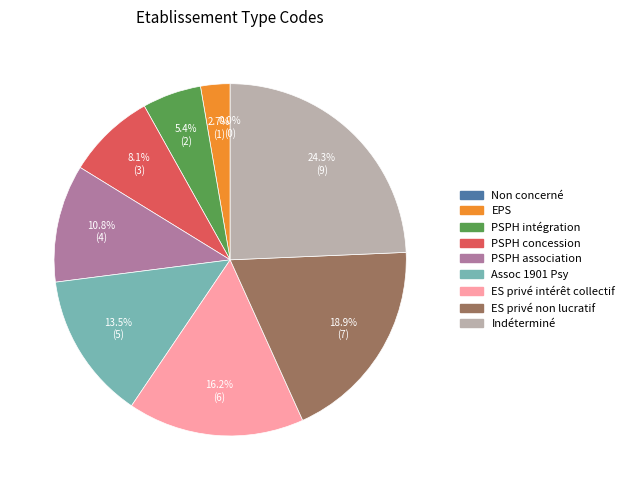

What percentage is NOT represented by Etablissement public de santé?

97.3%